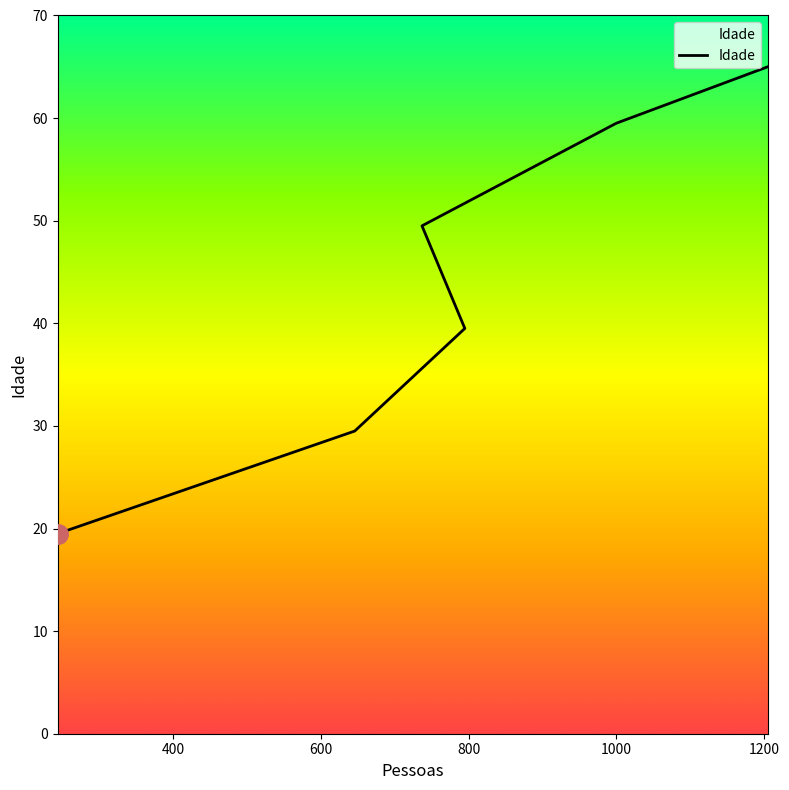

Which has a higher value, 244 or 795?

795